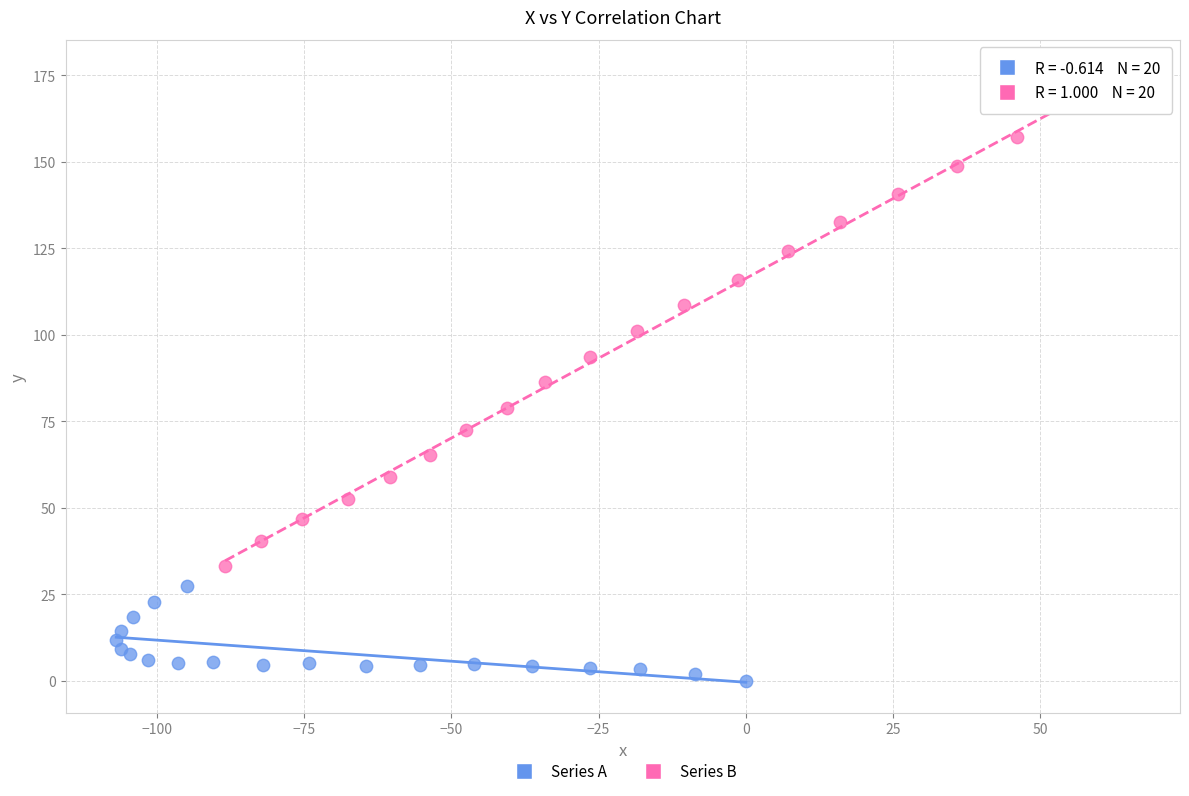

Which series has the largest Y range (max minus min)?

Series B